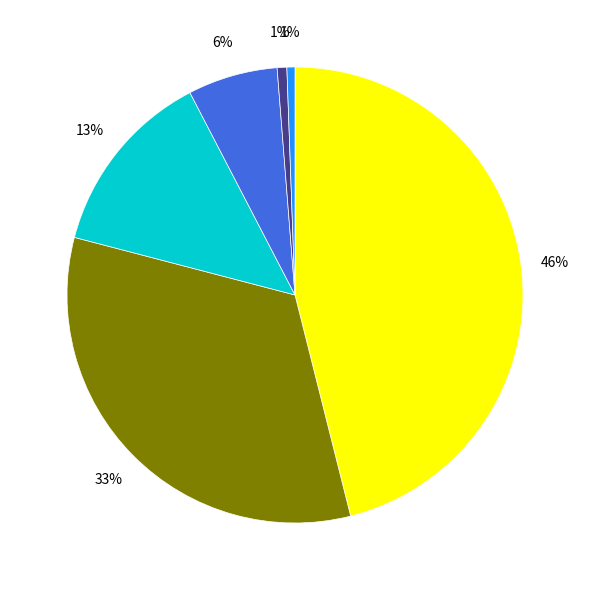

How many slices are in this pie chart?

6